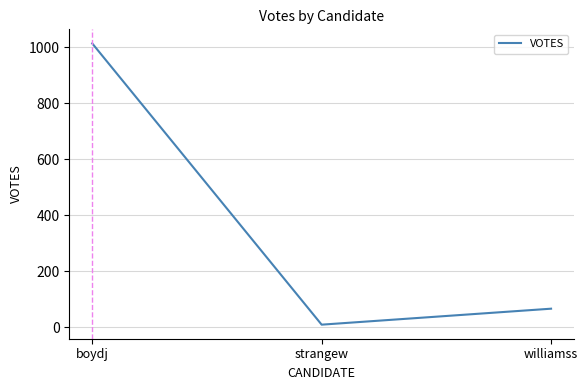

Reading left to right, what are all the values shown in this chart?

boydj=1014	strangew=10	williamss=67